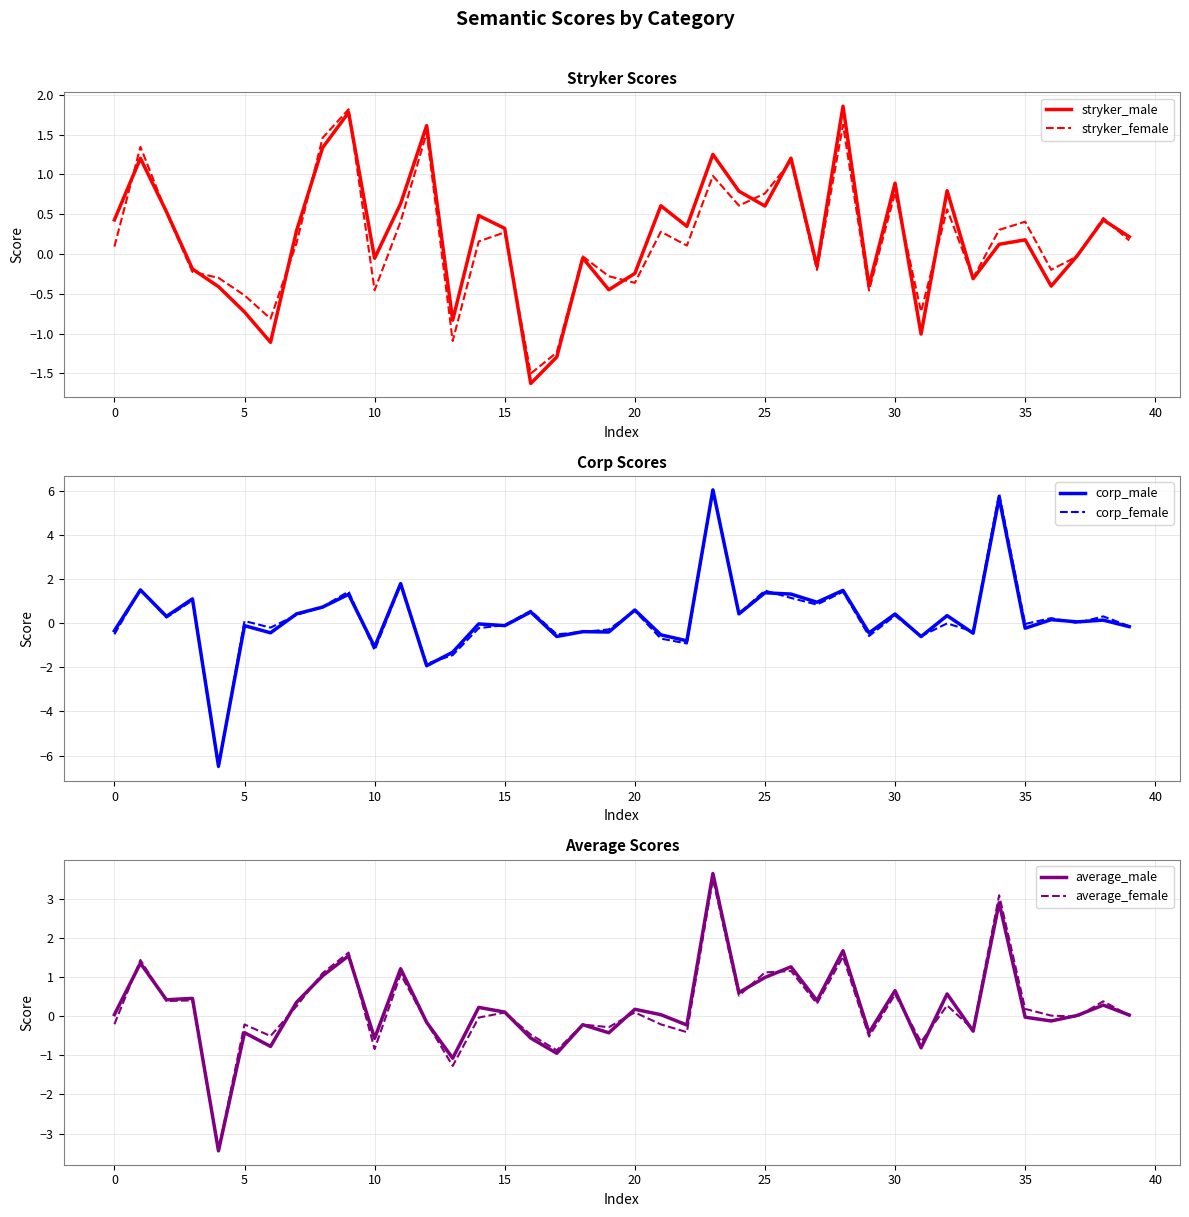

In average_female, how many points are lower than both neighbors (excluding endpoints)?

14